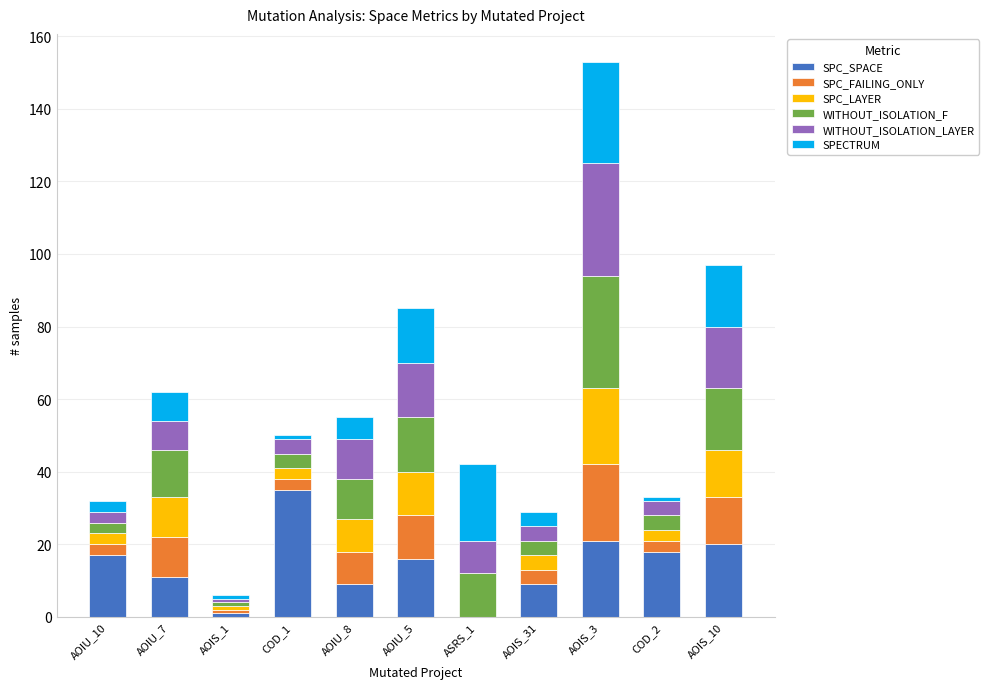

At which category is the sum across all series the highest?

AOIS_3